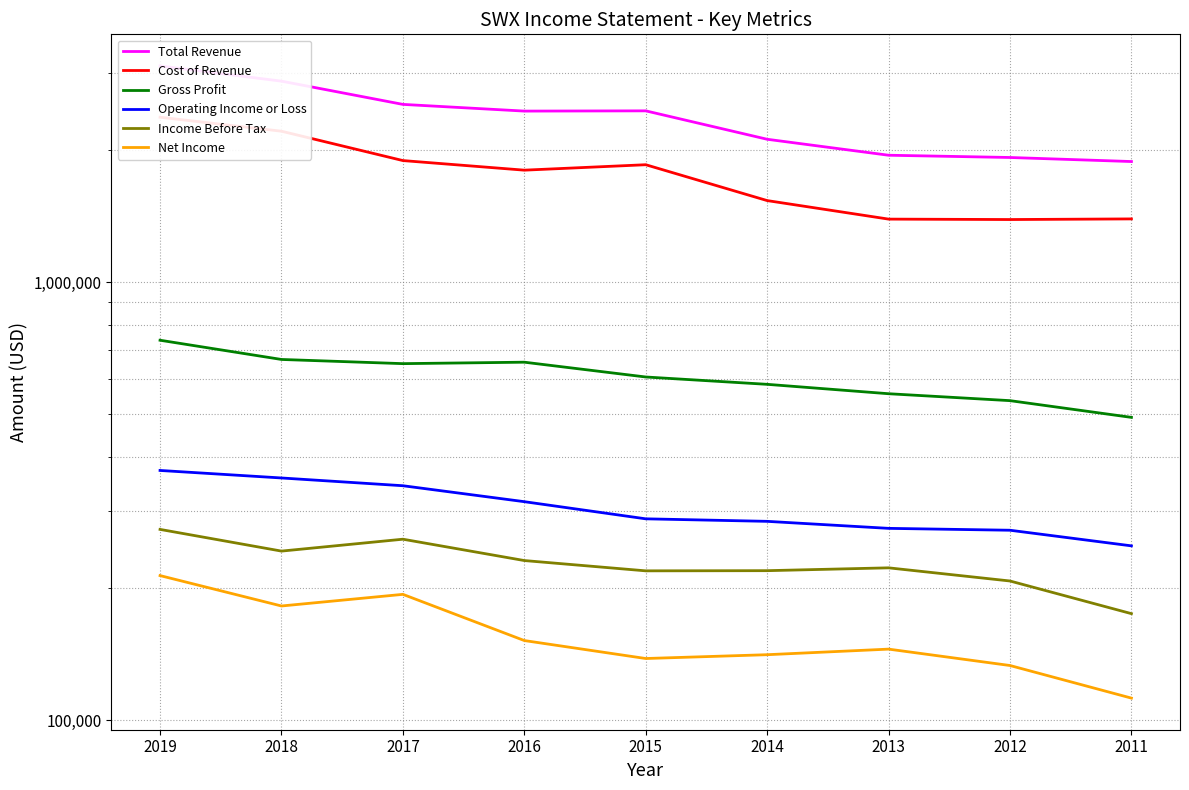

What is the value of the Total Revenue point at the 1st from the left?

3119900